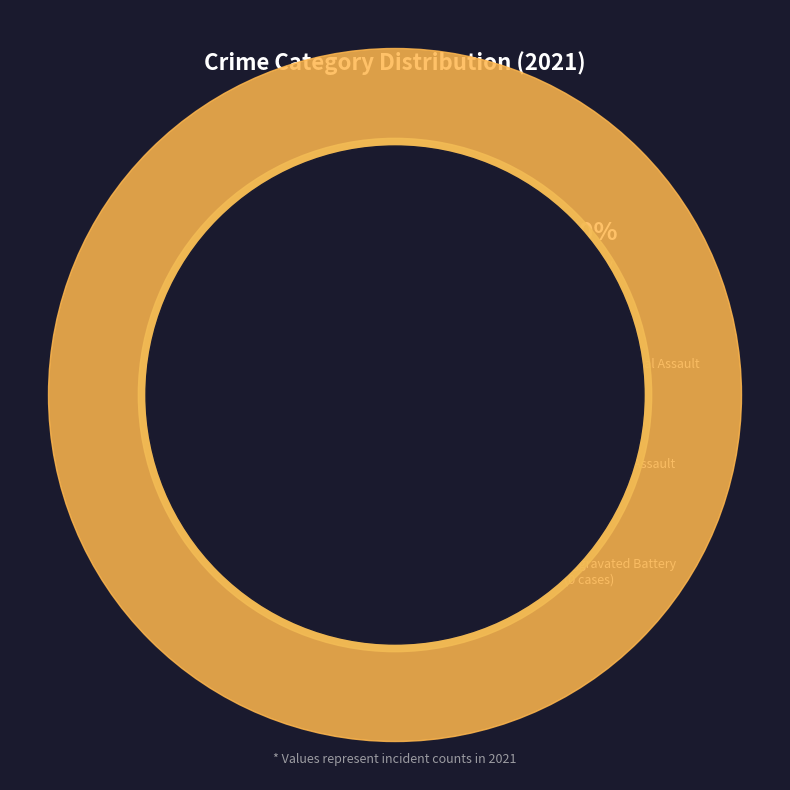

Does any single category account for the majority?

No